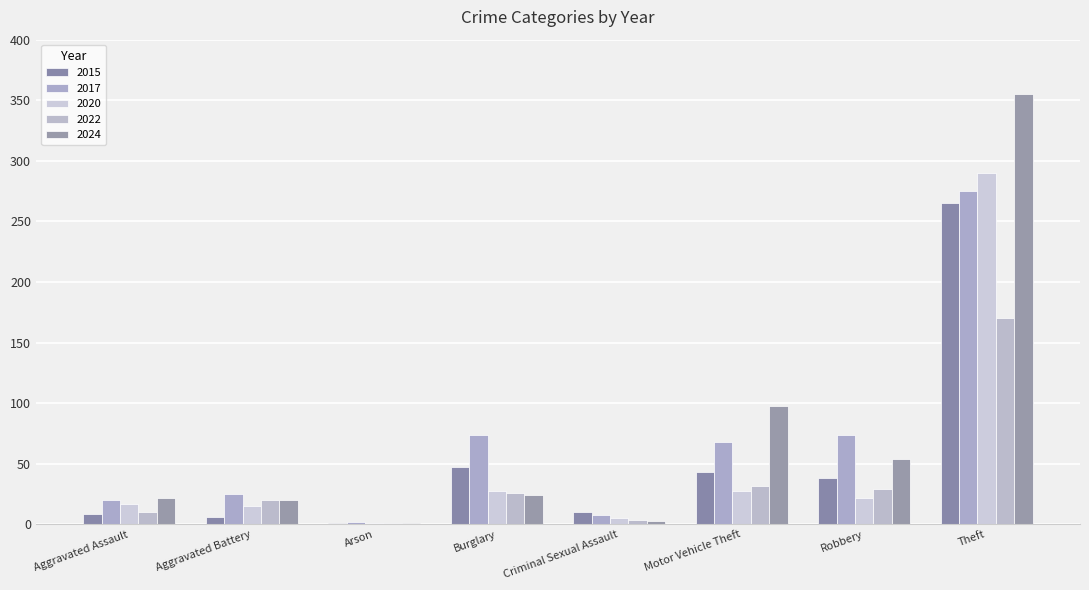

List the series in order of their peak value, lowest first.

2022, 2015, 2017, 2020, 2024